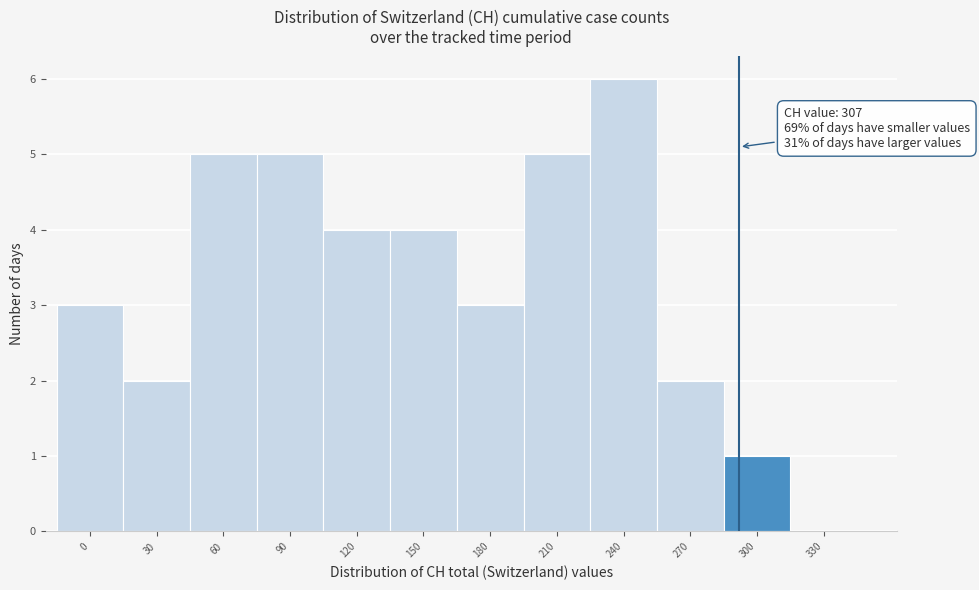

Reading right to left, what are all the values shown in this chart?

330=0	300=1	270=2	240=6	210=5	180=3	150=4	120=4	90=5	60=5	30=2	0=3